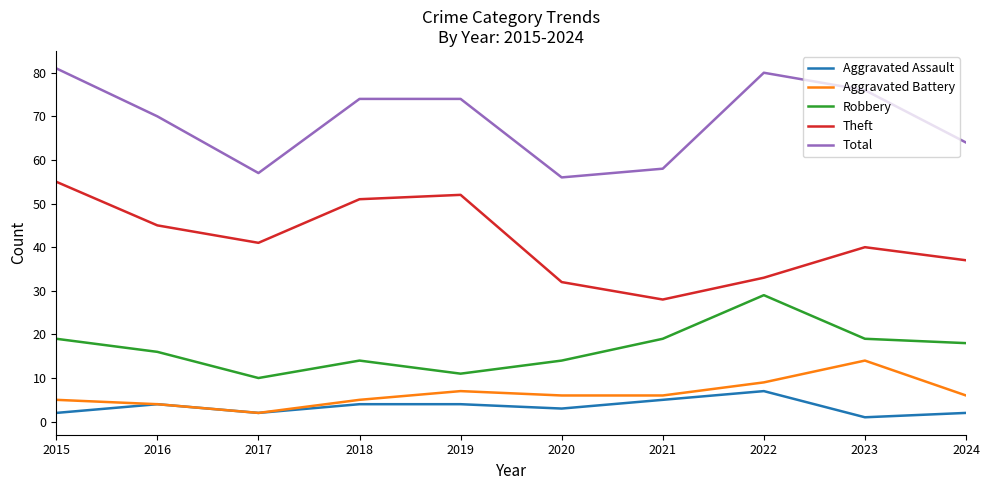

Reading left to right, extract all data points from this chart.

Aggravated Assault: 2015=2	2016=4	2017=2	2018=4	2019=4	2020=3	2021=5	2022=7	2023=1	2024=2
Aggravated Battery: 2015=5	2016=4	2017=2	2018=5	2019=7	2020=6	2021=6	2022=9	2023=14	2024=6
Robbery: 2015=19	2016=16	2017=10	2018=14	2019=11	2020=14	2021=19	2022=29	2023=19	2024=18
Theft: 2015=55	2016=45	2017=41	2018=51	2019=52	2020=32	2021=28	2022=33	2023=40	2024=37
Total: 2015=81	2016=70	2017=57	2018=74	2019=74	2020=56	2021=58	2022=80	2023=76	2024=64